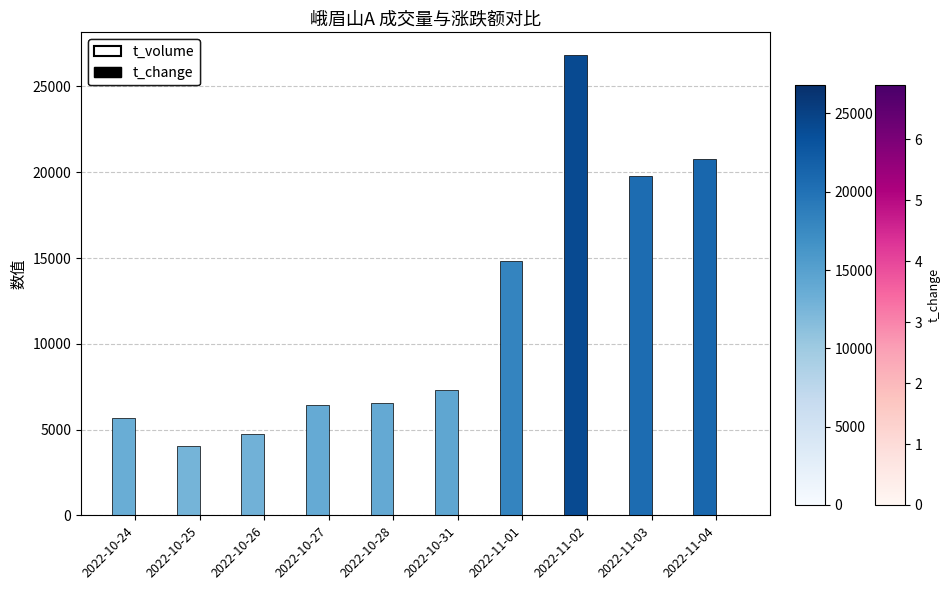

At which category is the sum across all series the highest?

2022-11-02